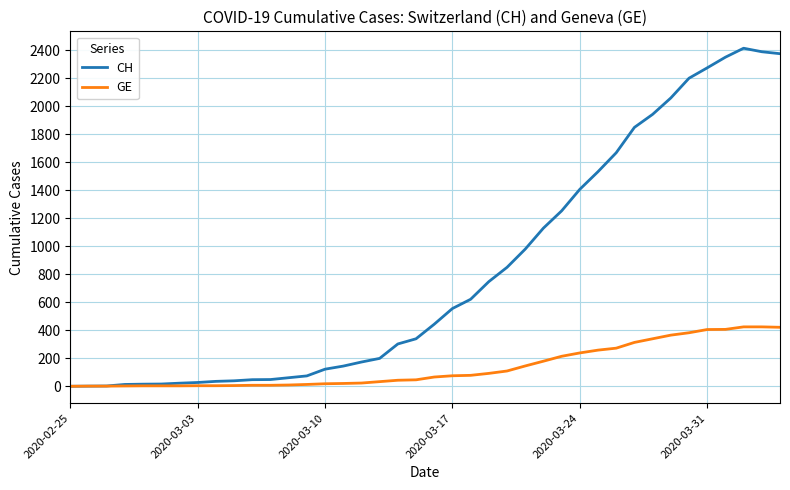

Rank the series by their maximum value, from highest to lowest.

CH, GE